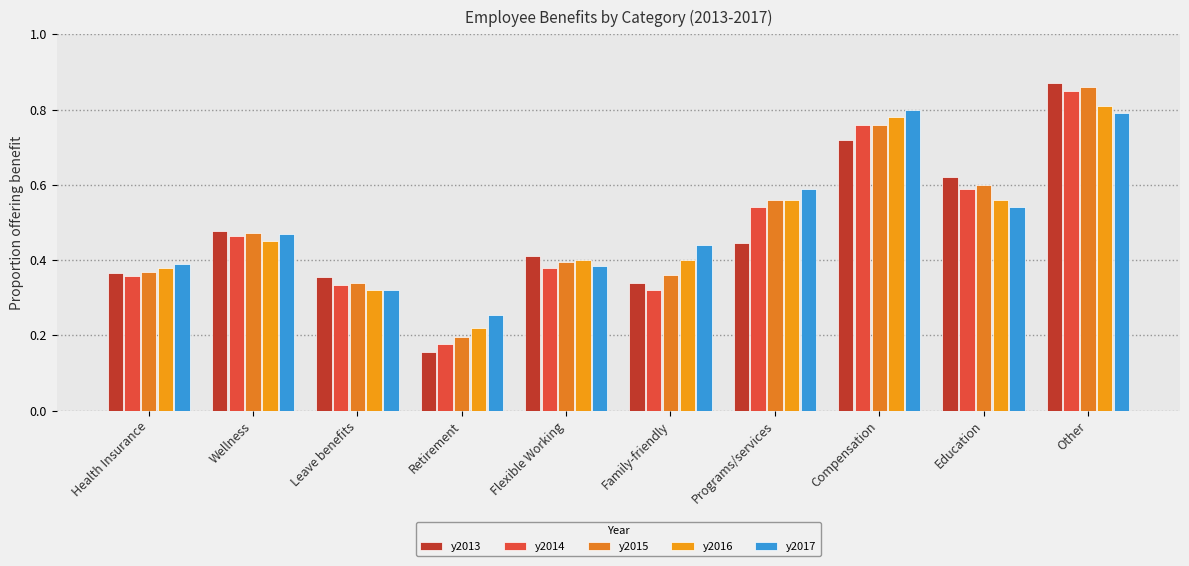

What is the total value across all series at Retirement?

1.0